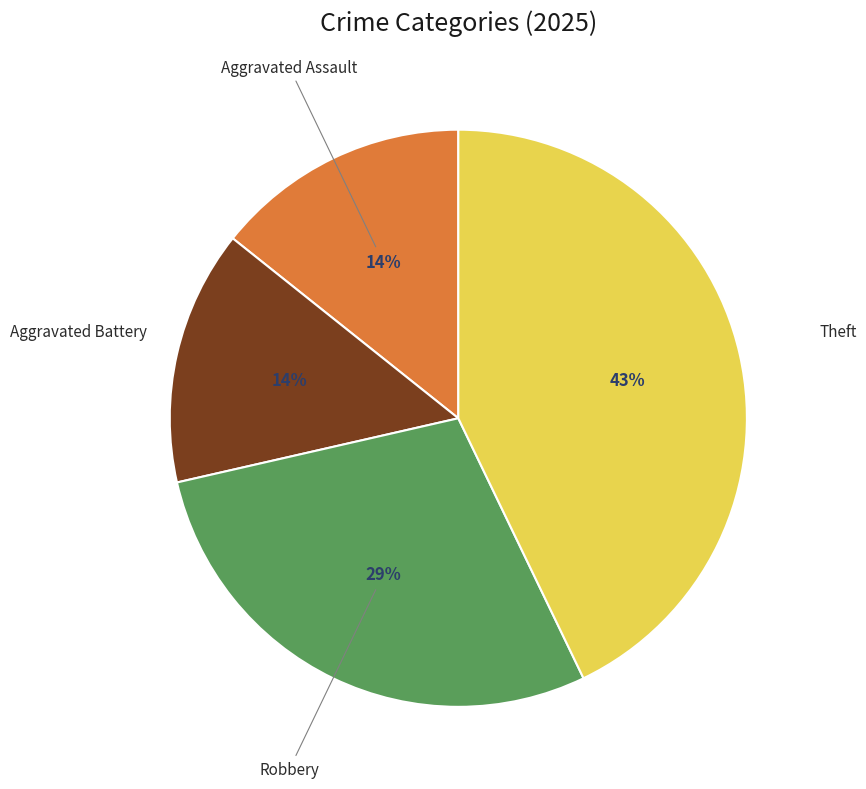

Is there any slice that represents more than half of the pie?

No